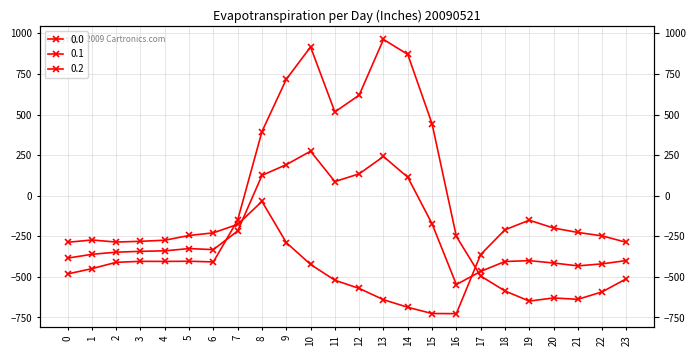

What is the value of the 0.1 point at the 23rd from the left?

-419.9